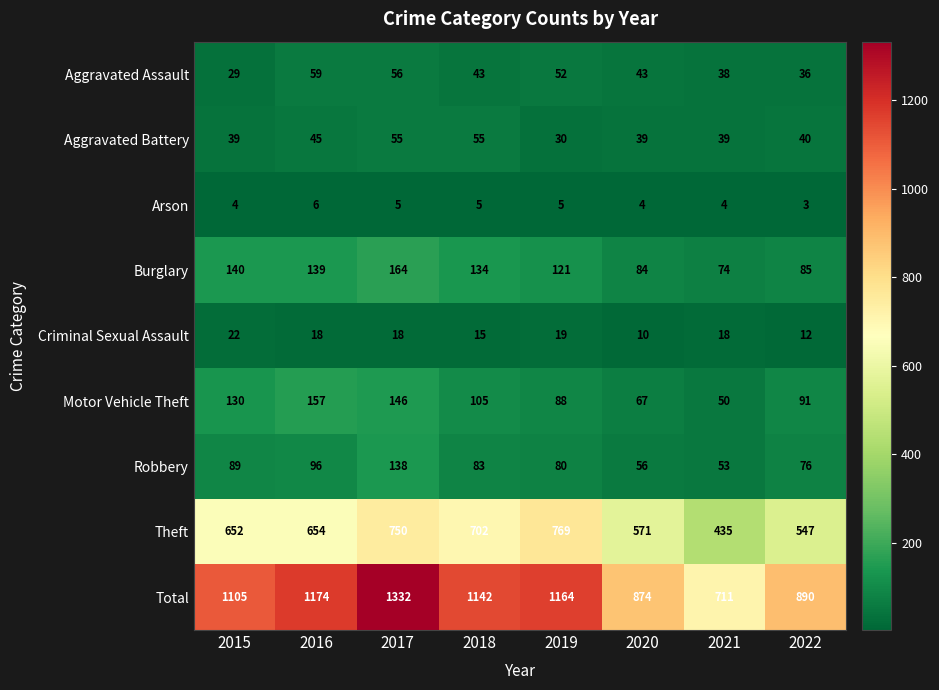

What is the difference between the Total values at 2021 and 2022?

179